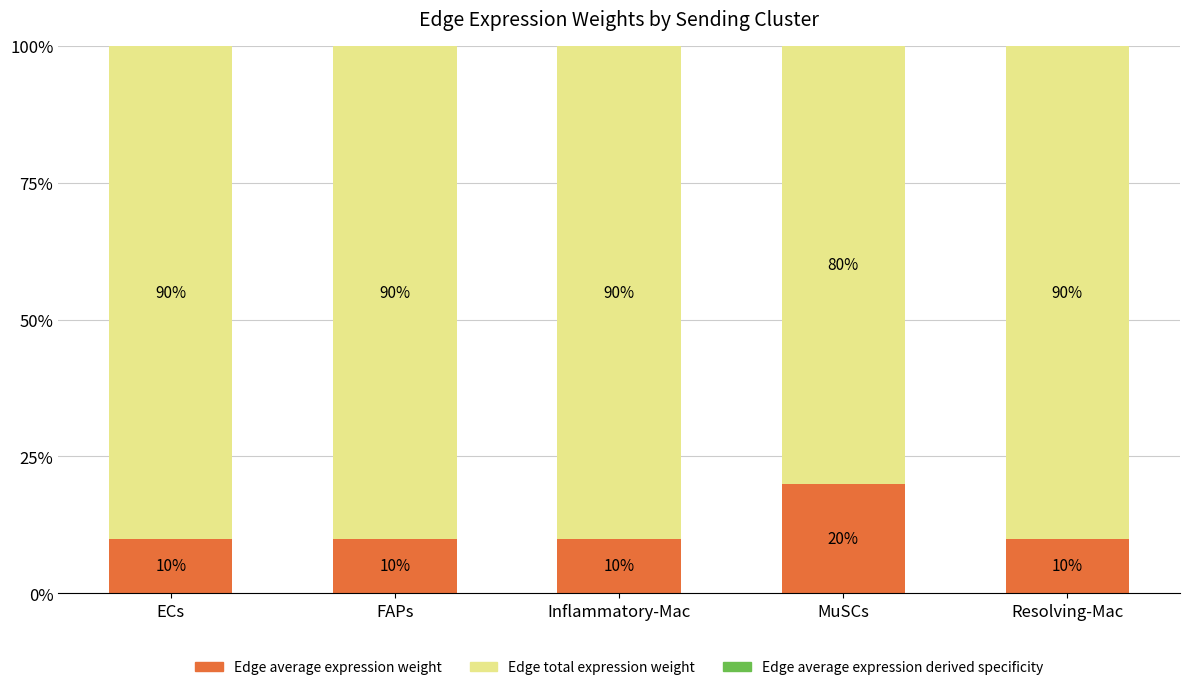

What is the total value across all series at Inflammatory-Mac?

100.0